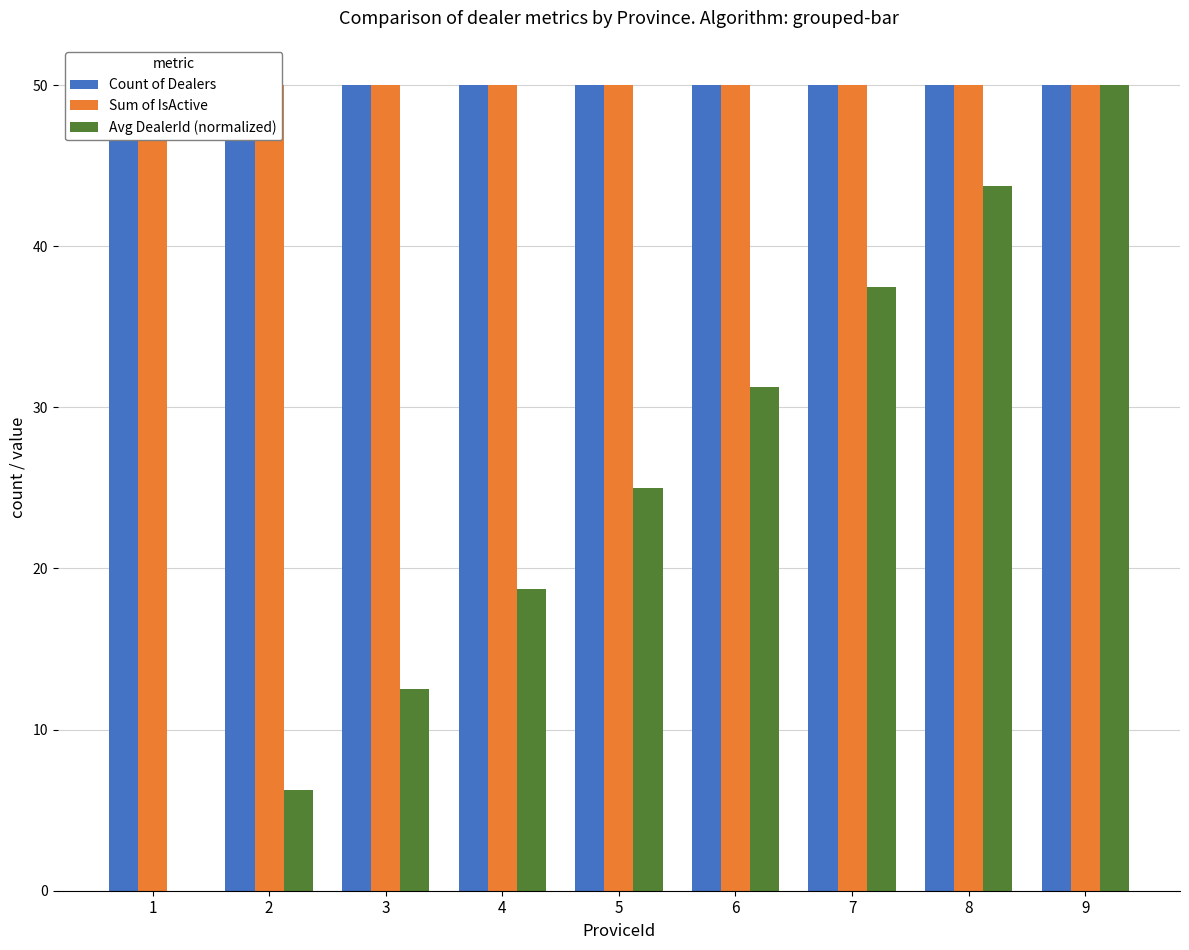

Is the value of Avg DealerId (normalized) at 1 greater than the value of Sum of IsActive at 1?

No